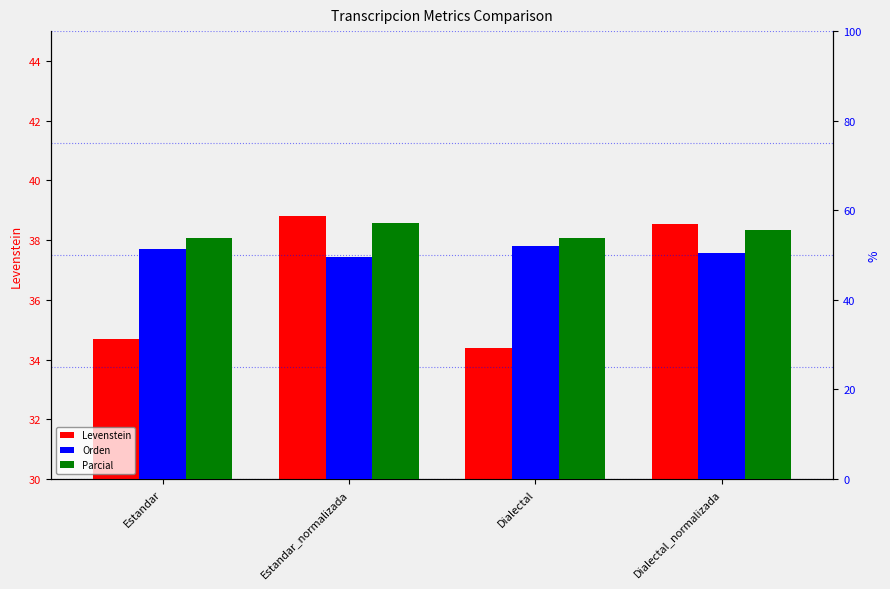

How many bars are there in total?

12